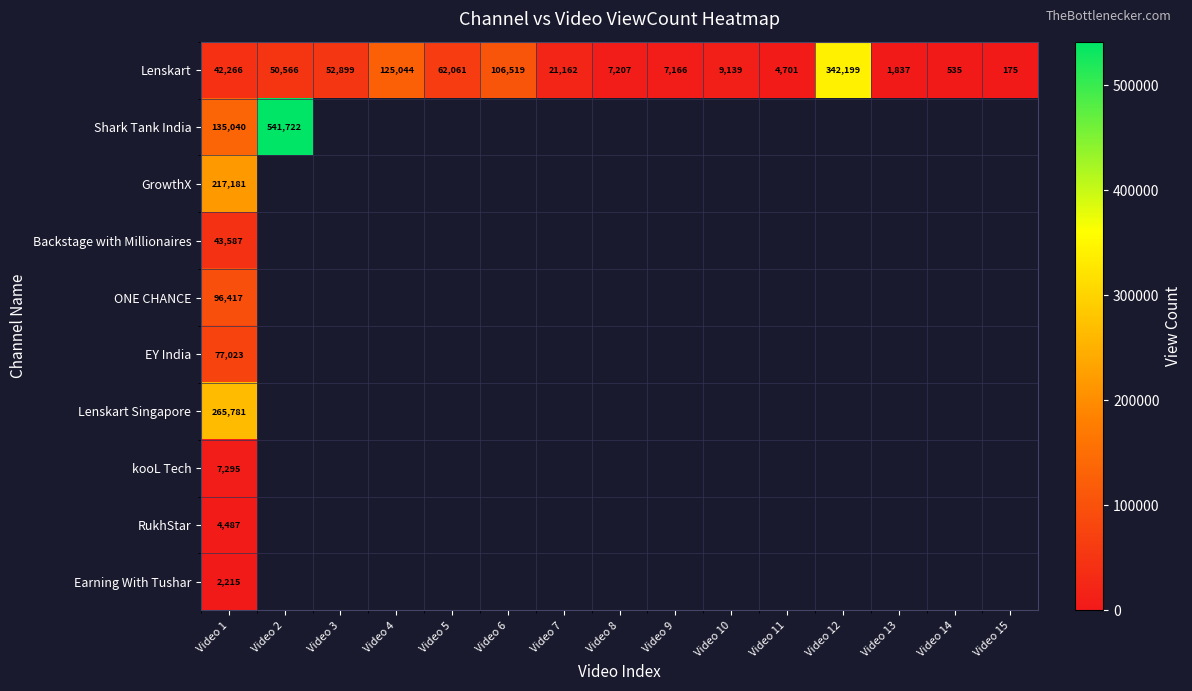

At which label is Lenskart closest to 171187?

Video 4